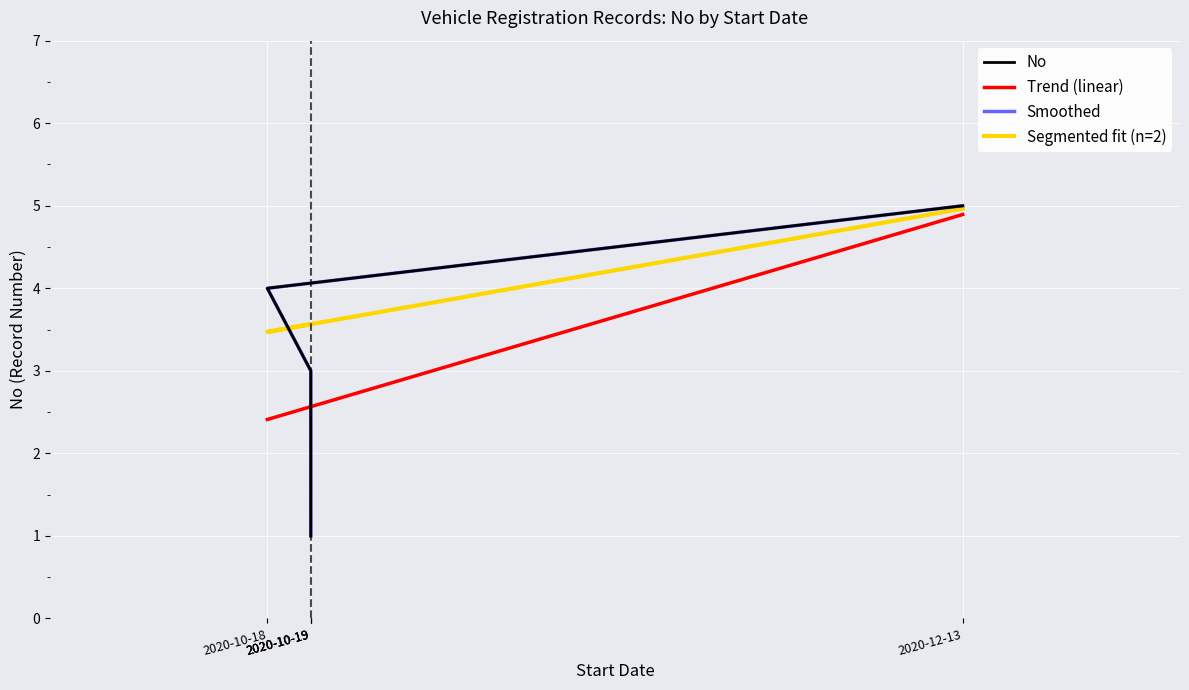

Where is the data nearest to the value 3?

2020-10-19